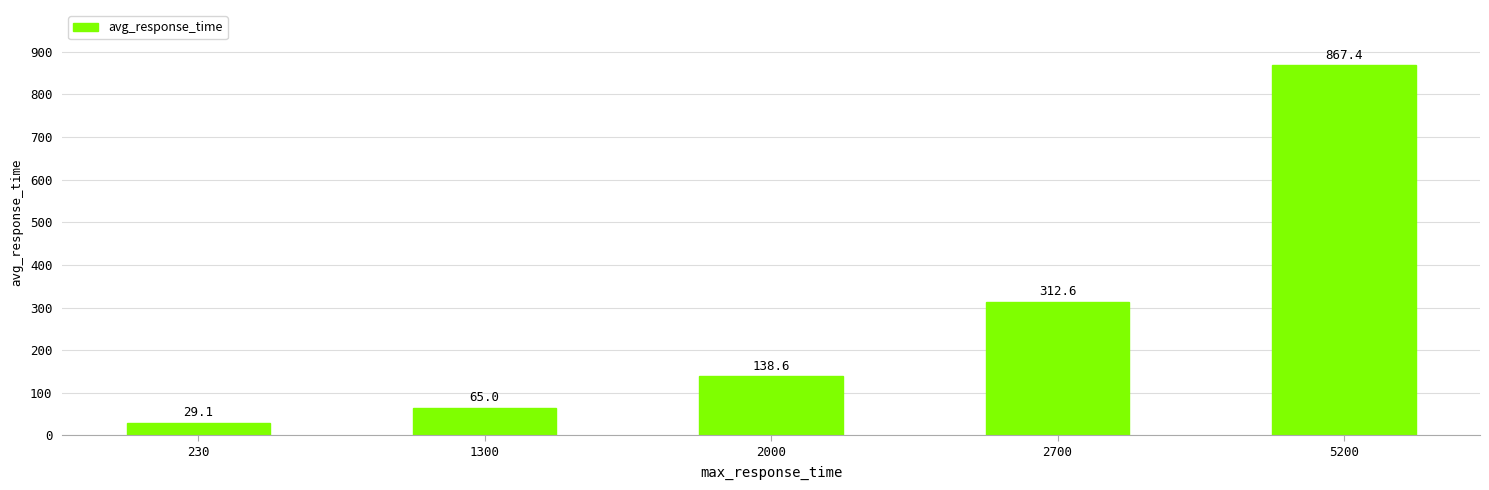

List the labels in order of value, smallest first.

230, 1300, 2000, 2700, 5200